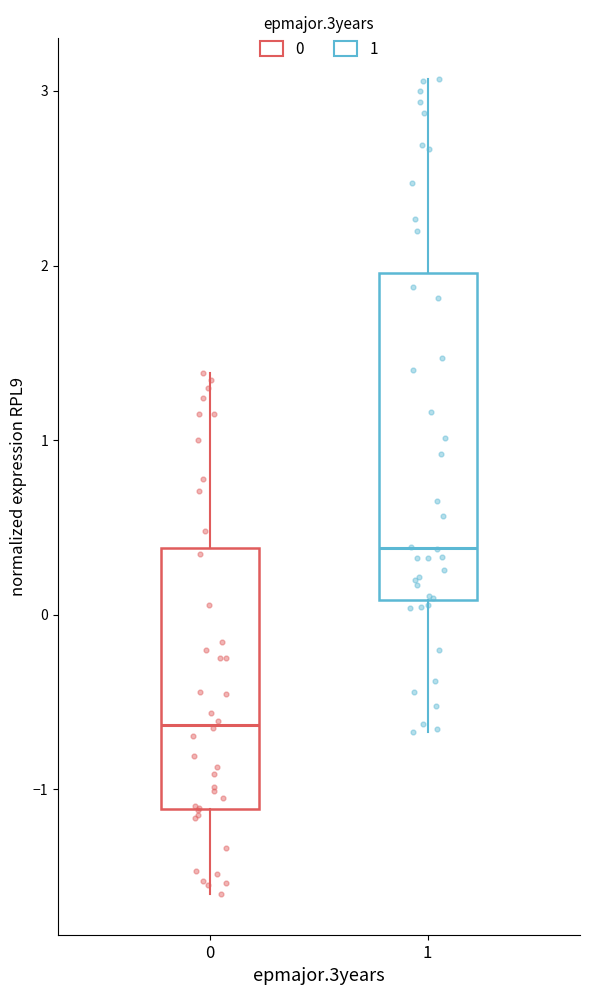

Where does the upper whisker of the box at x = 1 end on the y-axis? The values are not printed on the chart, so give them approximately, as read against the axis.

3.1